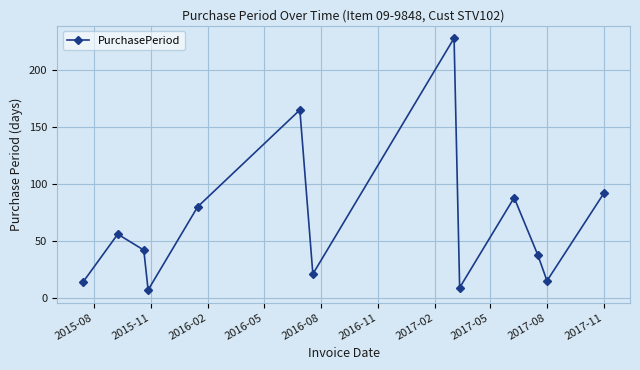

How many distinct data groups are displayed?

1